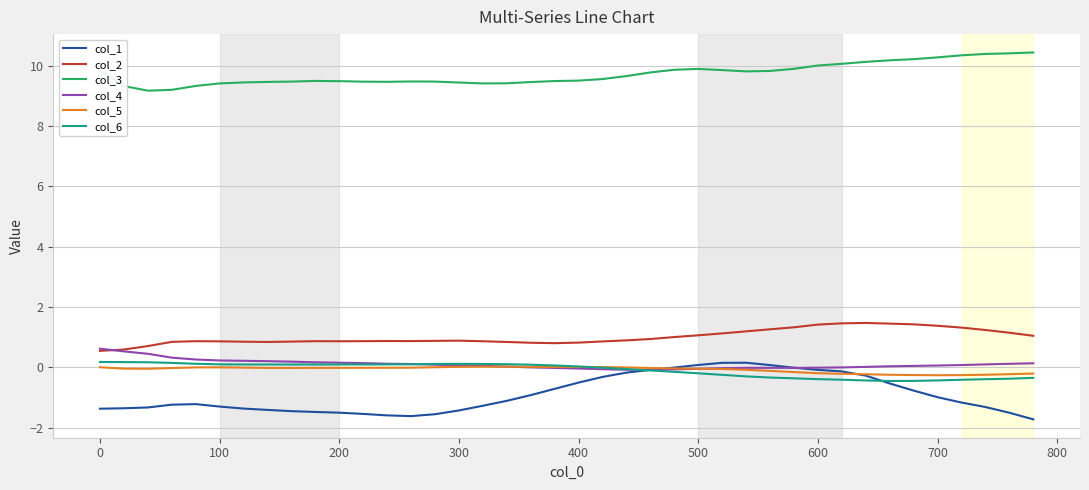

True or false: col_3 and col_2 intersect in this chart.

False